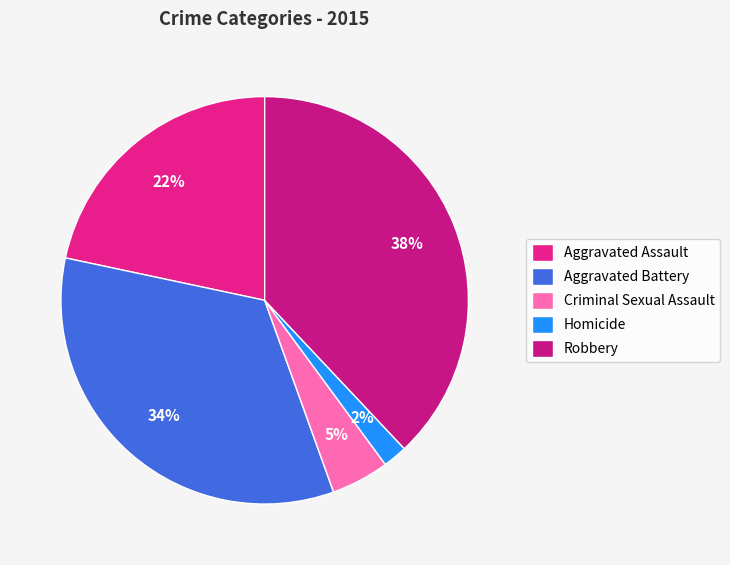

Does Criminal Sexual Assault represent more than half of the total?

No